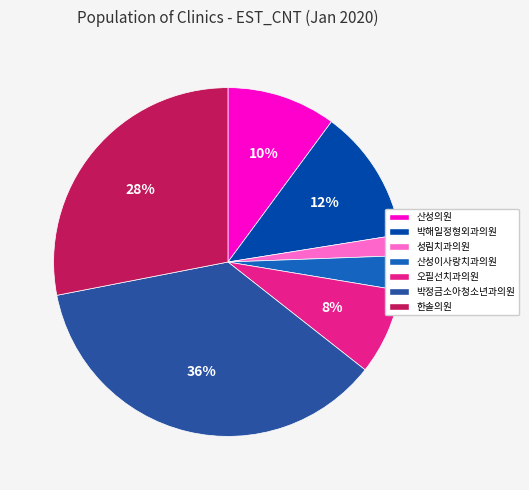

True or false: 한솔의원 accounts for 15% of the total.

False